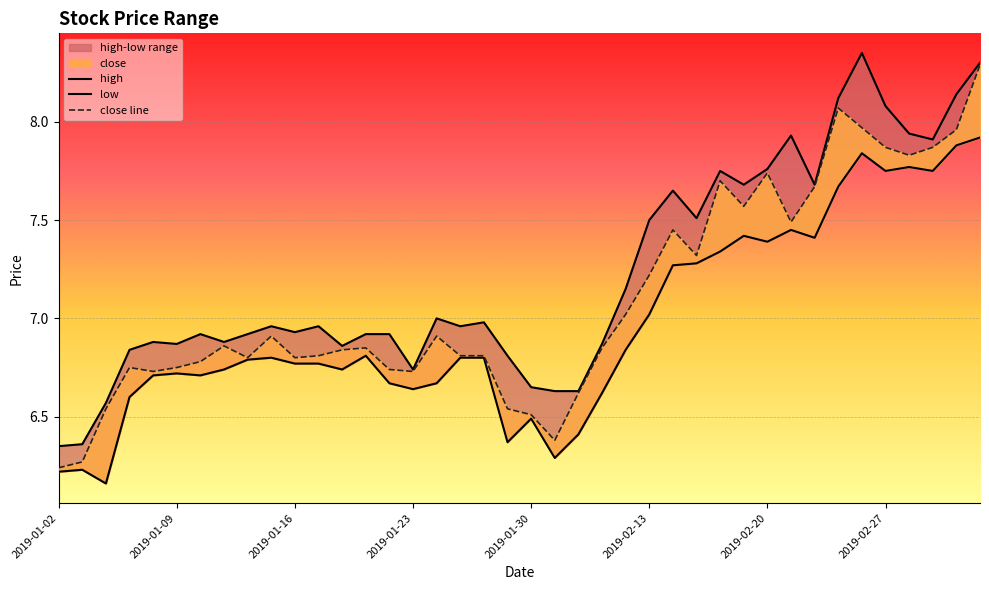

Is the value of high at 2019-01-28 greater than the value of close at 2019-01-04?

Yes